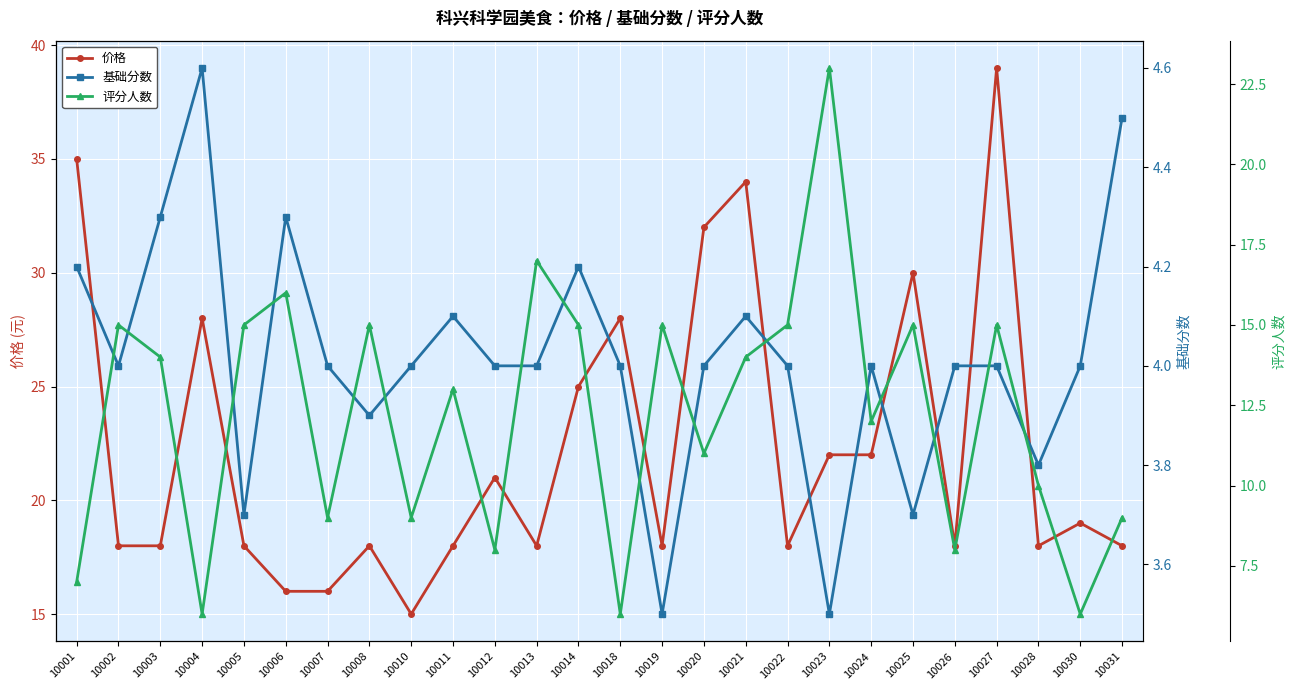

What is the total value across all series at 10028?

31.8